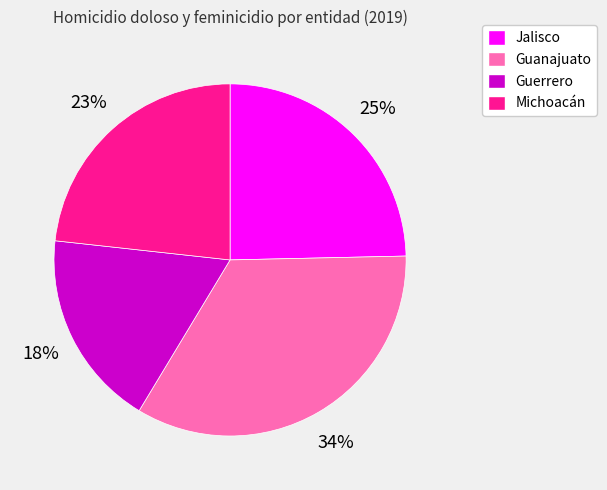

To the nearest percent, what is the difference between the largest and smallest slice percentages?

16%